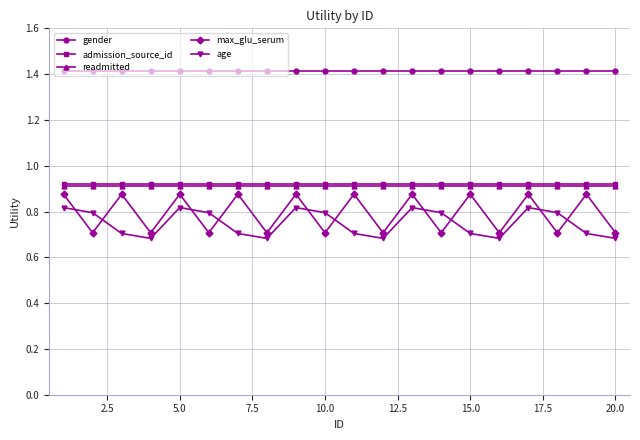

Does the chart have visible grid lines?

Yes